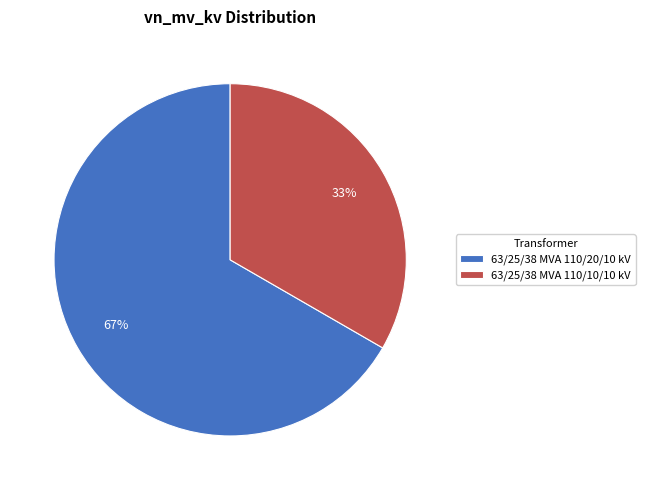

True or false: 63/25/38 MVA 110/20/10 kV accounts for 76% of the total.

False